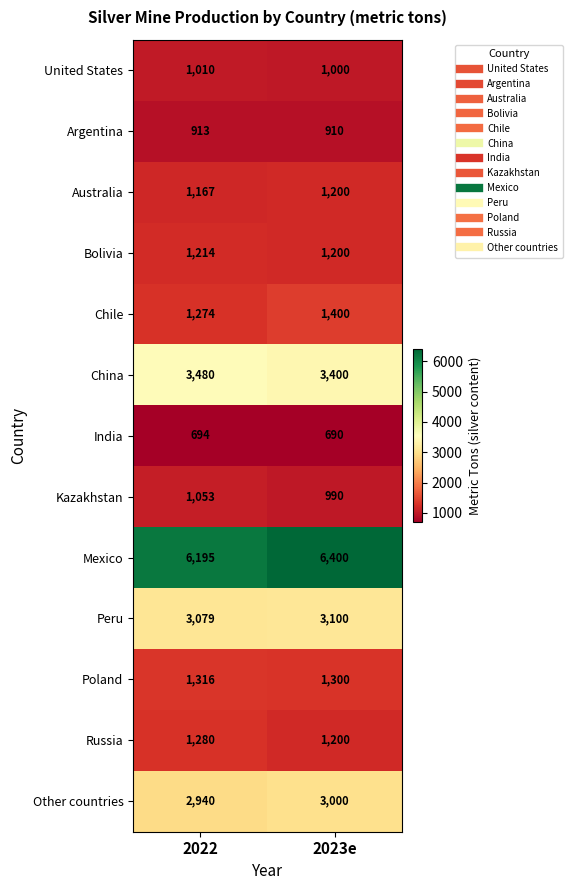

Reading left to right, list all the values displayed in this chart.

United States: 1010	1000
Argentina: 913	910
Australia: 1167	1200
Bolivia: 1214	1200
Chile: 1274	1400
China: 3480	3400
India: 694	690
Kazakhstan: 1053	990
Mexico: 6195	6400
Peru: 3079	3100
Poland: 1316	1300
Russia: 1280	1200
Other countries: 2940	3000